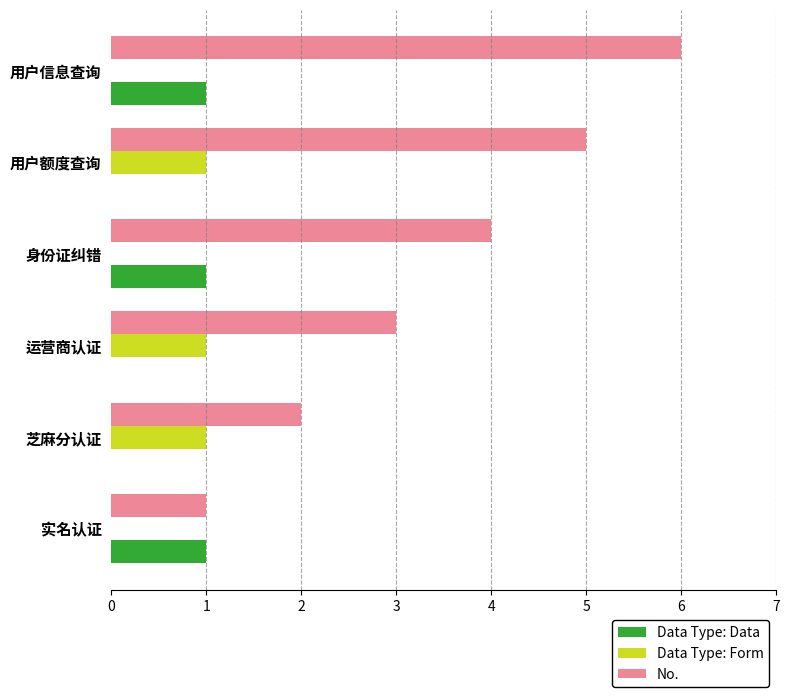

At which category is the sum across all series the highest?

用户信息查询